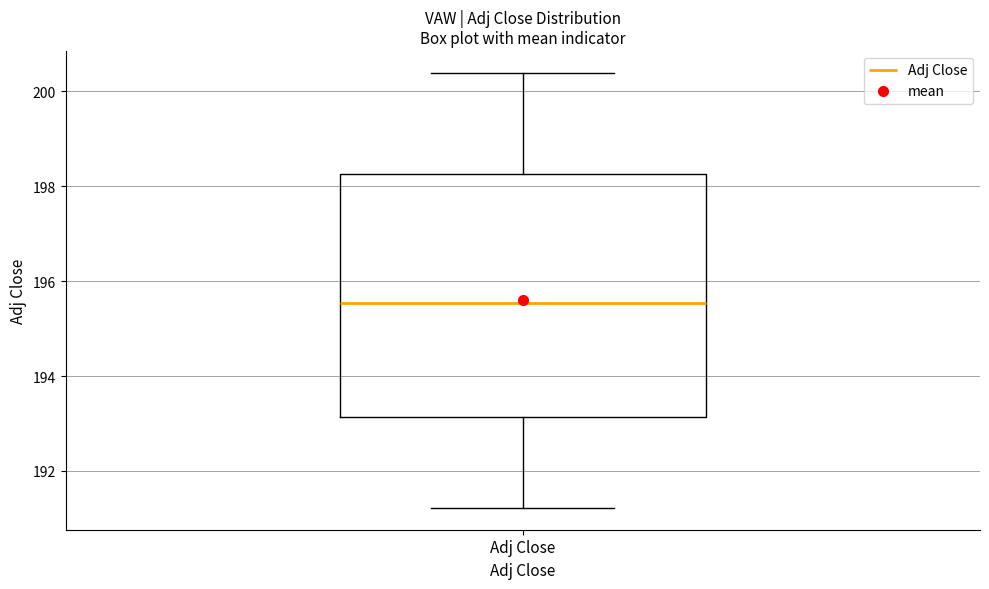

Transcribe this box plot: give where the median line is, the range the box spans, and where the two whiskers end, as read against the y-axis. The values are not printed on the chart, so give them approximately, as read against the axis.

median 195.6, box 193.2 to 198.2, whiskers 191.2 to 200.4